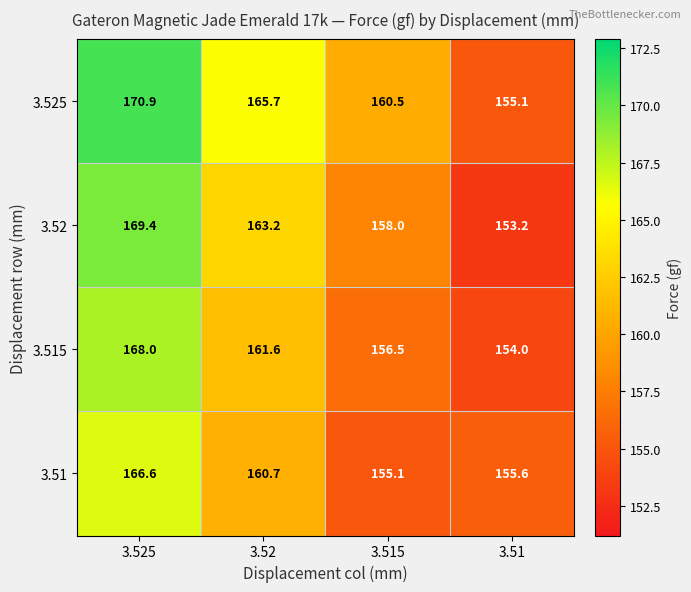

What is the average value of the 3.51 series?

159.5